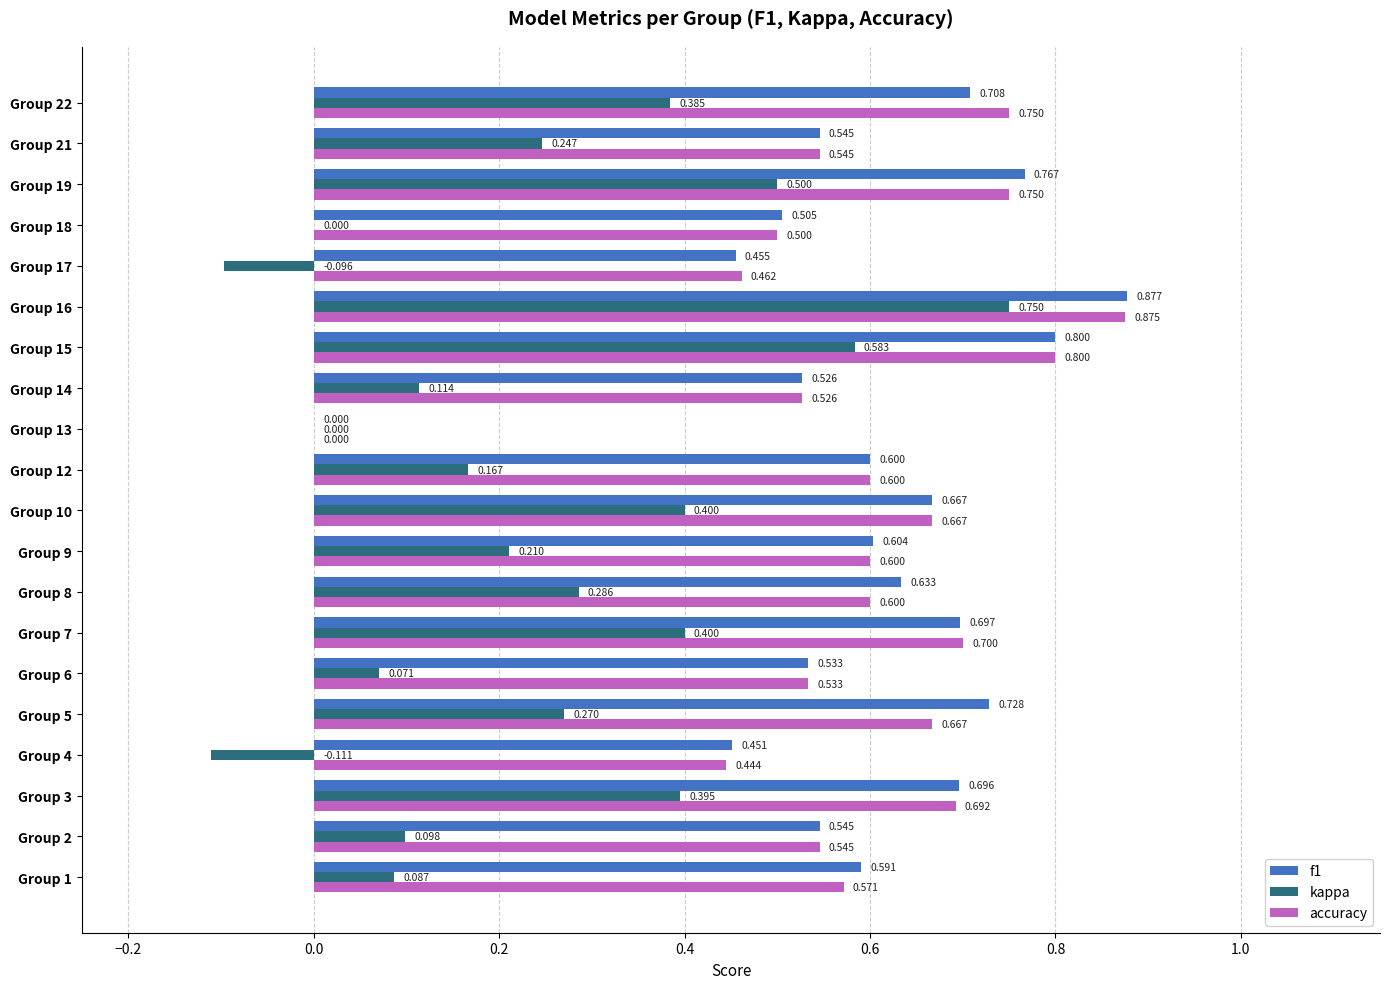

At which category is the sum across all series the highest?

Group 16